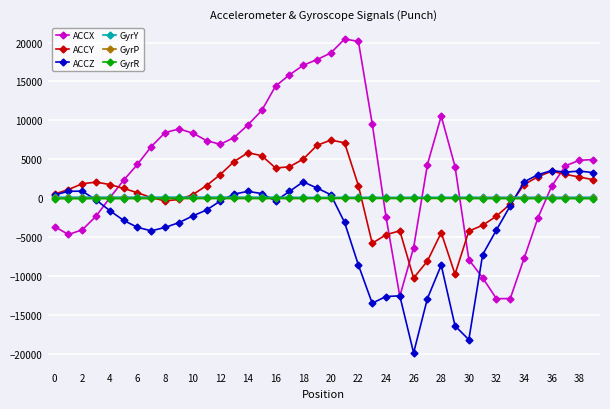

True or false: GyrR has more than 0 interior local peaks.

True